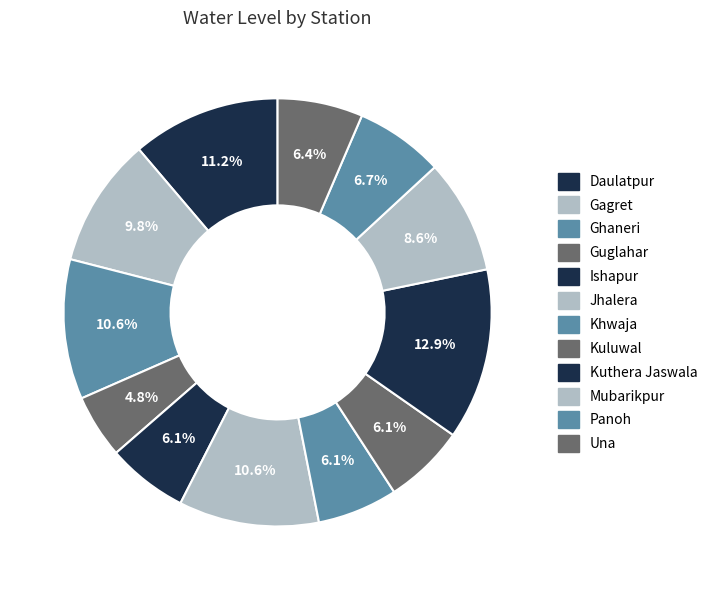

Is the sum of Panoh and Khwaja greater than half?

No